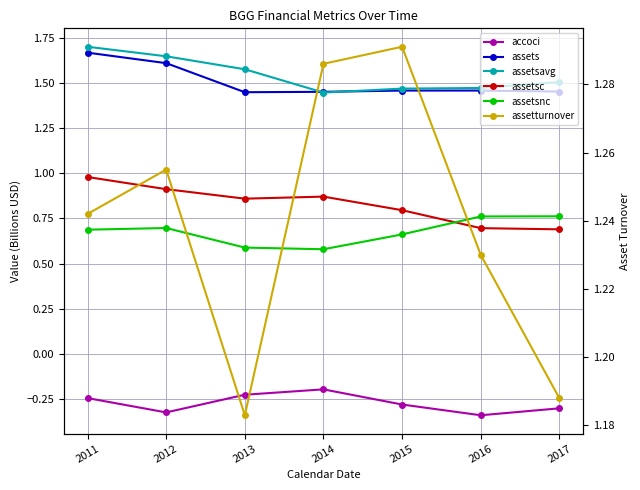

In assetsnc, how many points are lower than both neighbors (excluding endpoints)?

1